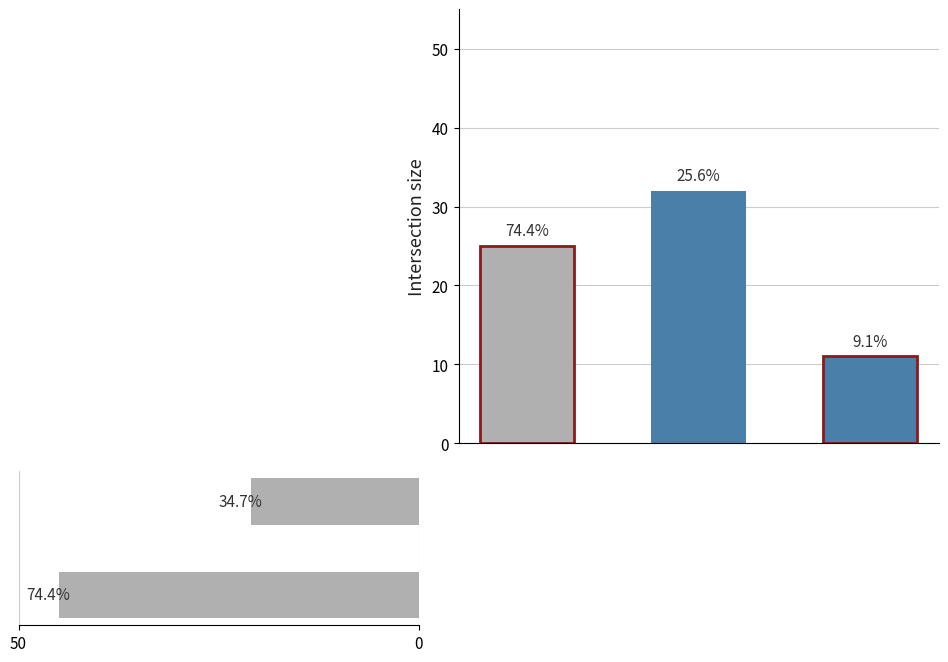

Which has a higher value, 50 or 0?

50